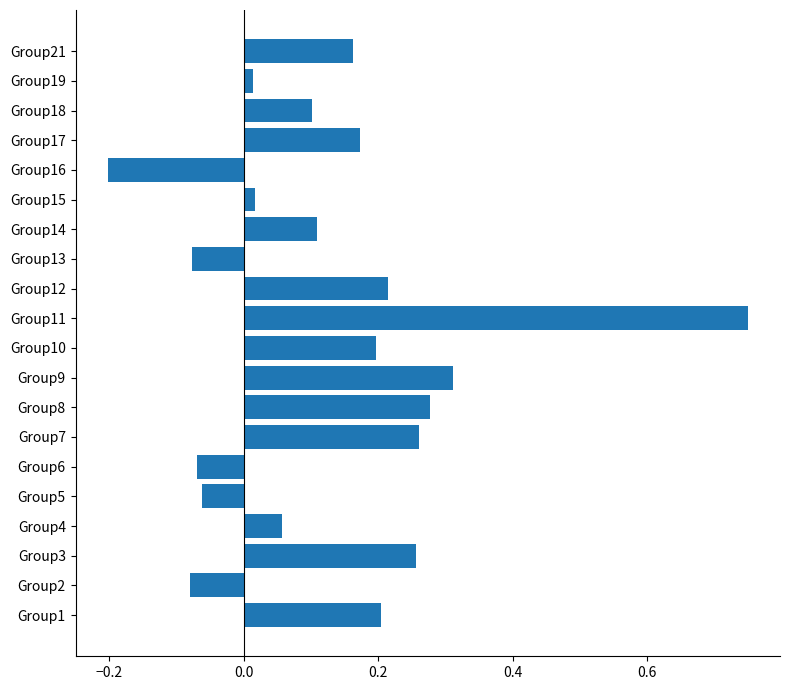

Which label corresponds to the smallest value in the chart?

Group16